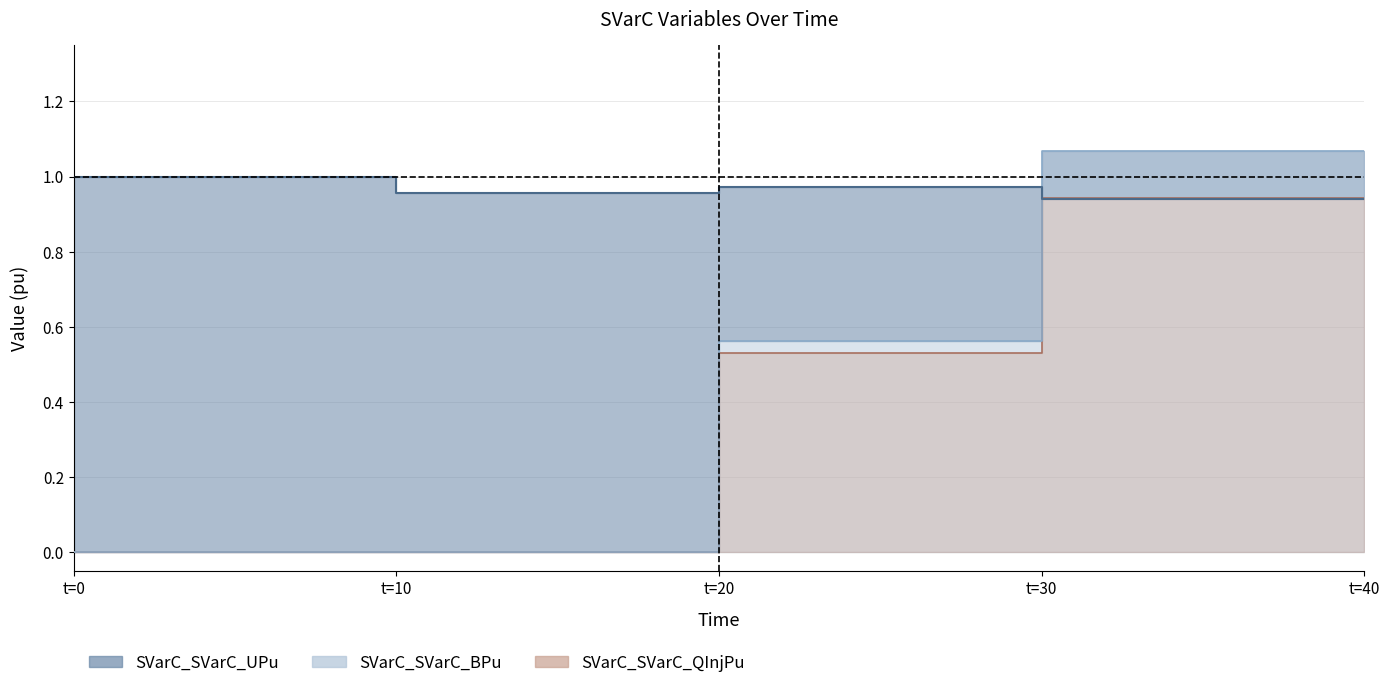

Which series has the largest total across all categories?

SVarC_SVarC_UPu